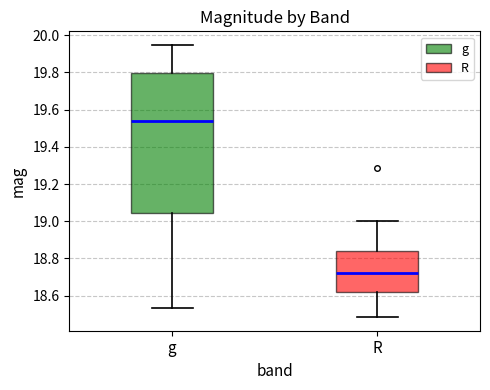

Which box is the tallest, from its lower edge to its upper edge?

g